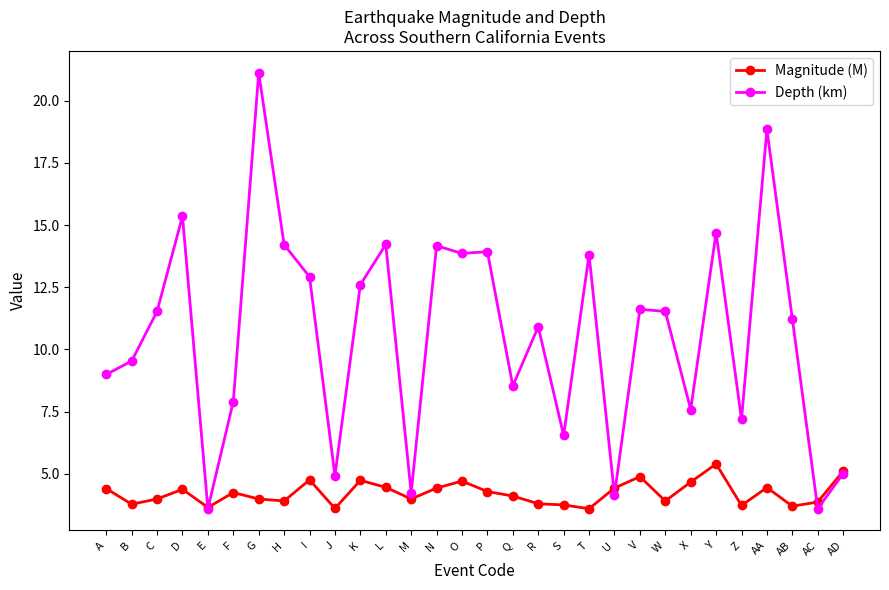

What is the greatest value displayed?

21.1